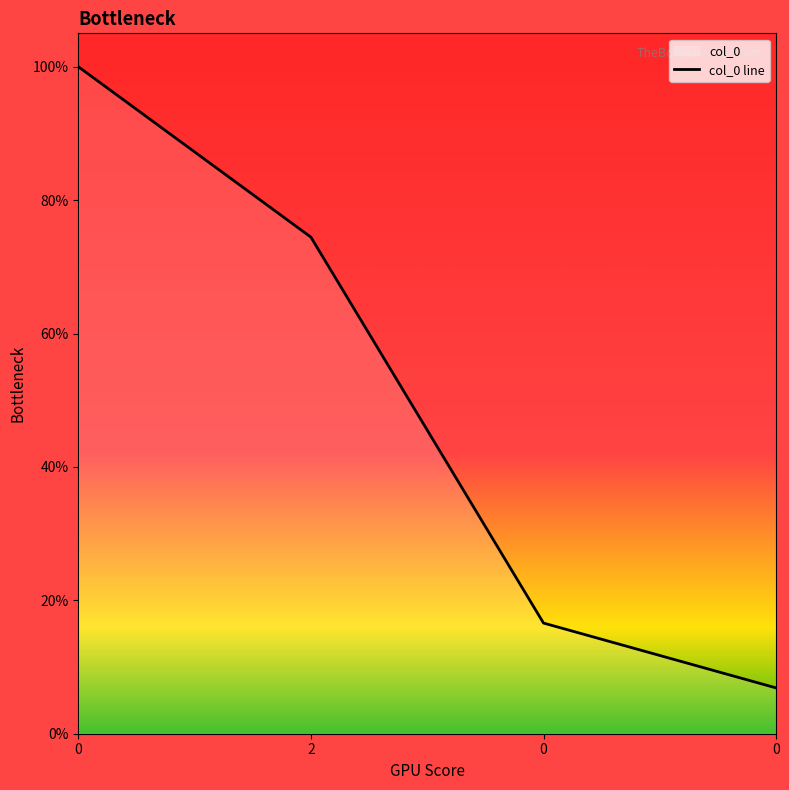

How many distinct data groups are displayed?

1